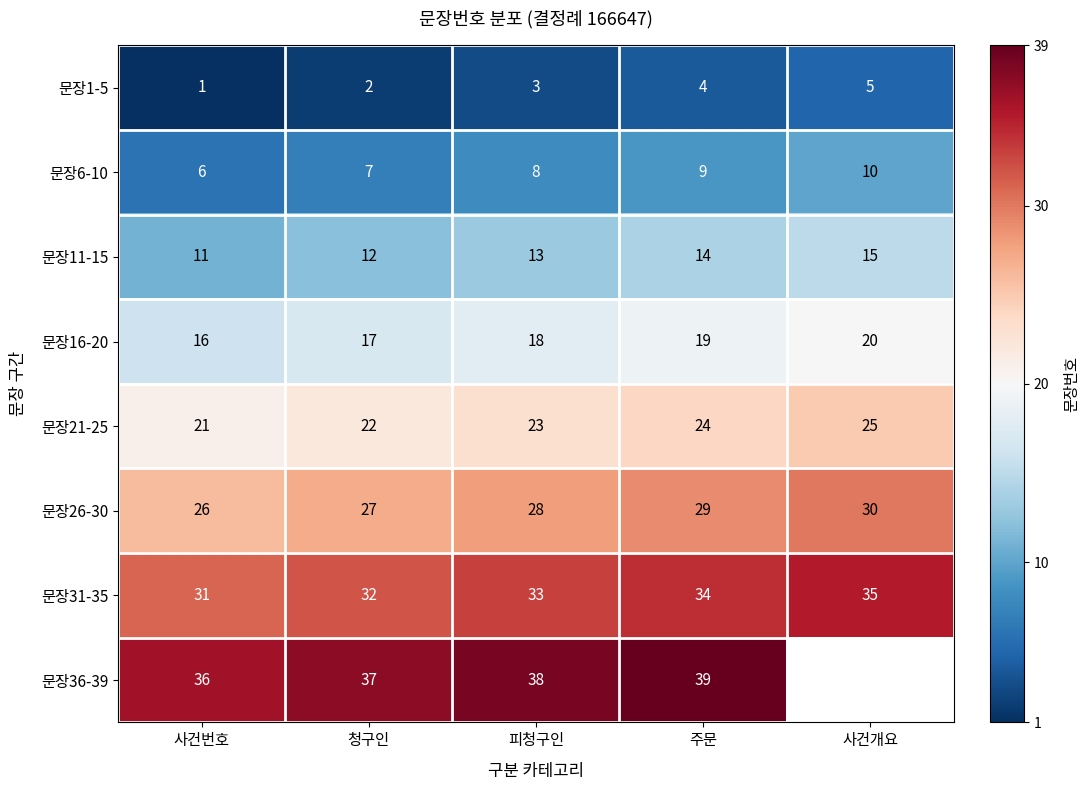

Which category has the lowest value across all series?

사건번호